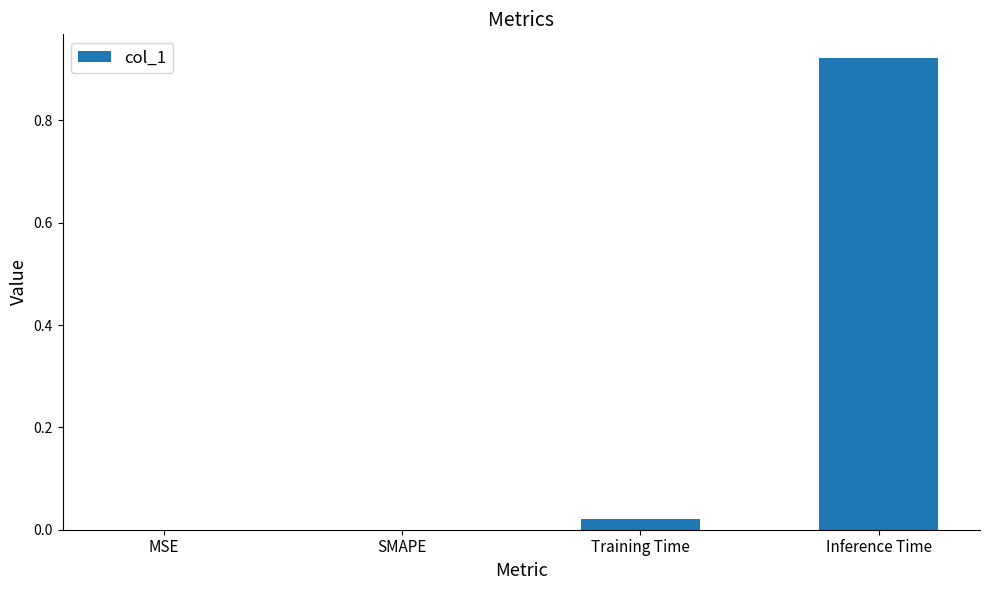

What is the average value?

0.2